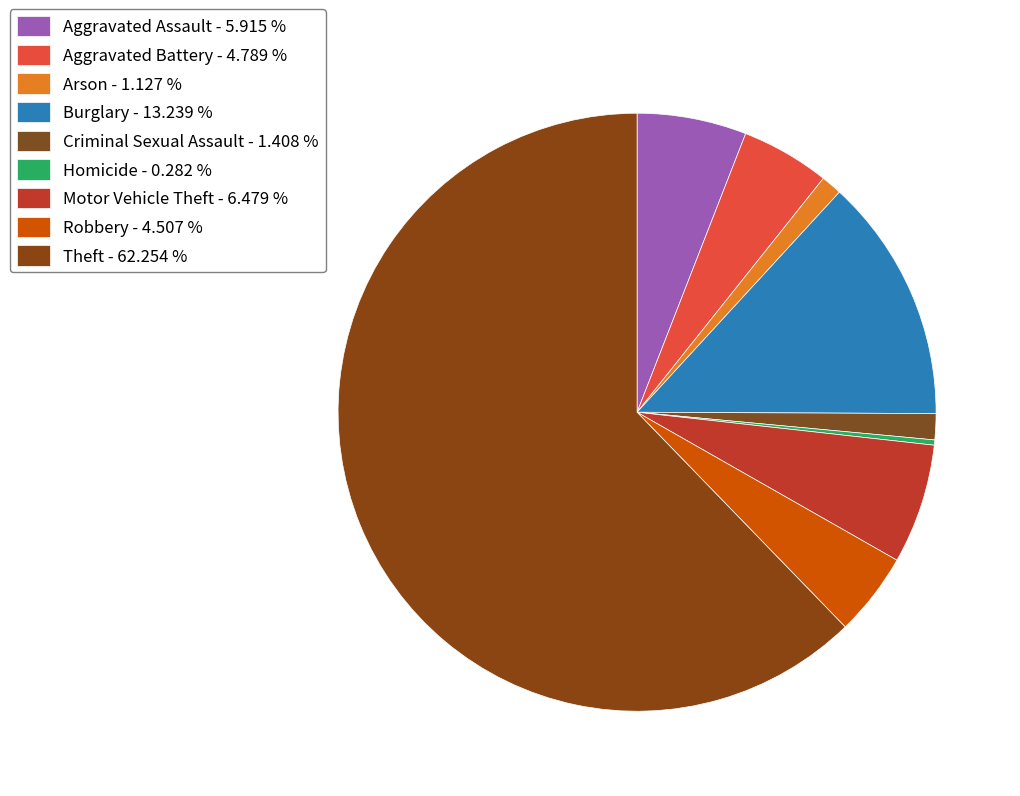

Count the number of slices in the pie.

9